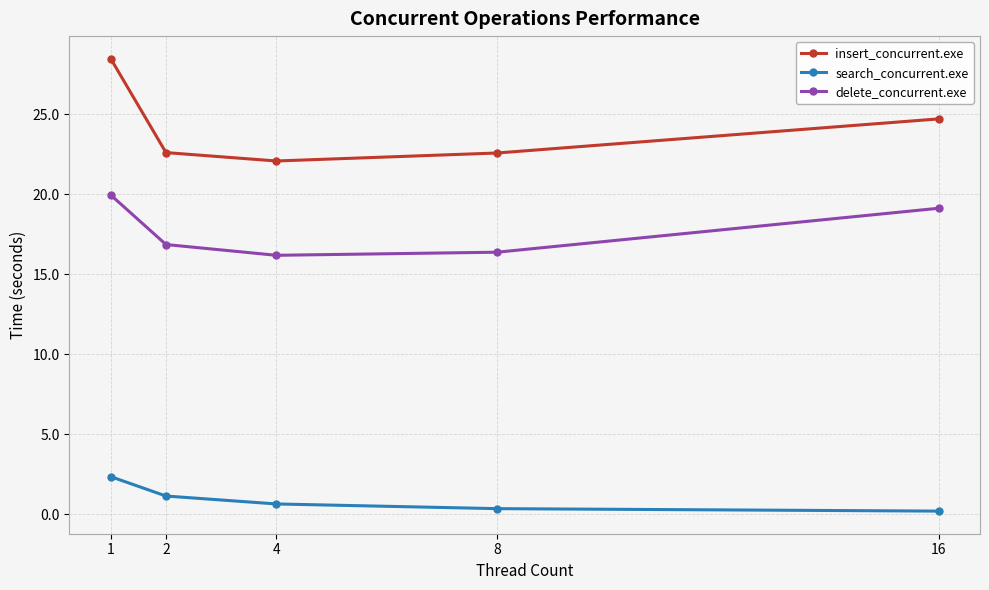

What is the average value of the insert_concurrent.exe series?

24.1